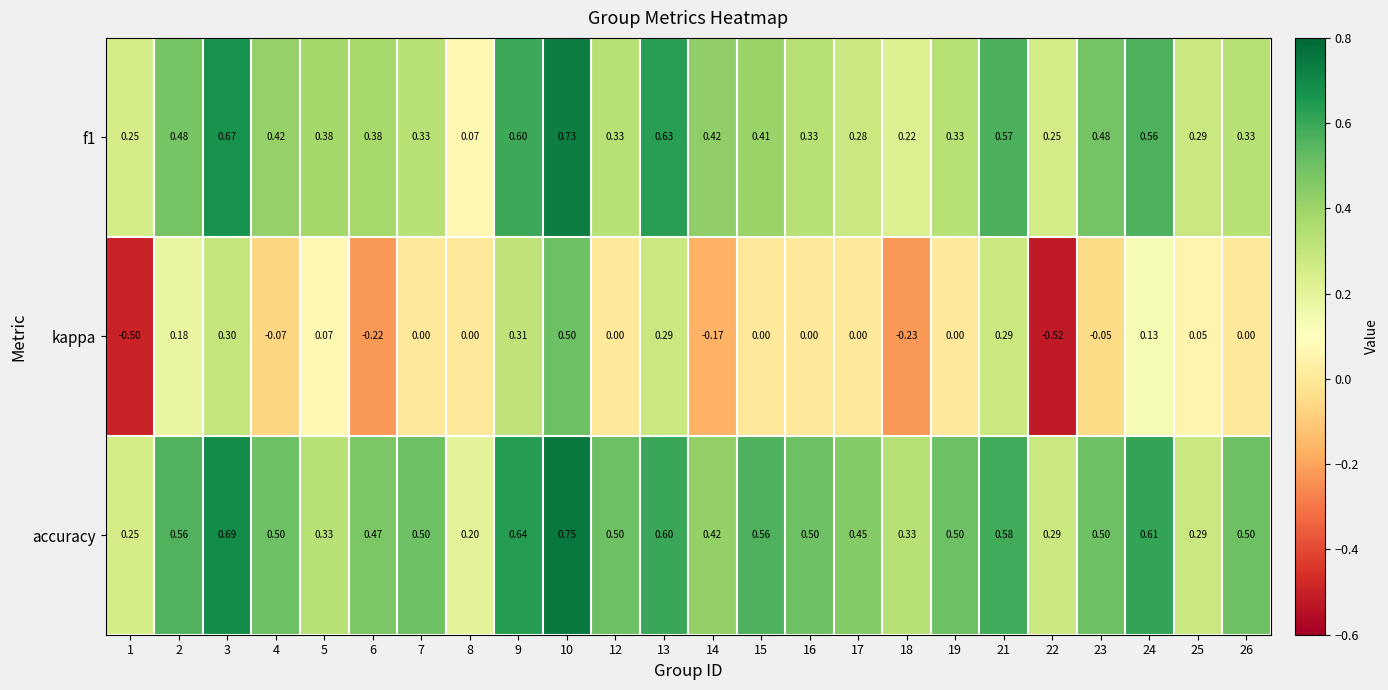

Rank the series by their maximum value, from lowest to highest.

kappa, f1, accuracy